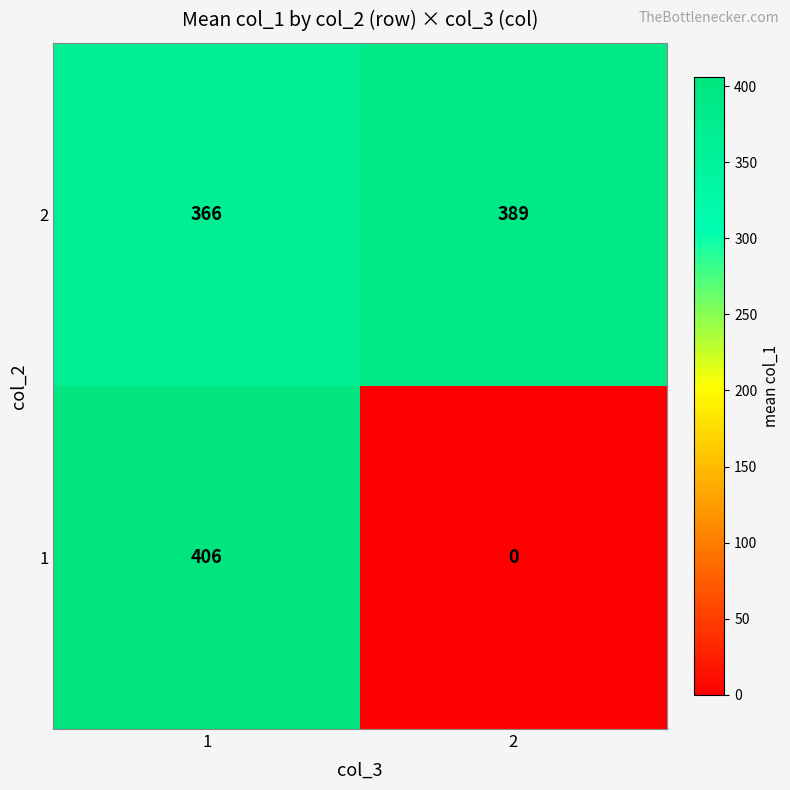

Rank the series at 1 from lowest to highest value.

2, 1